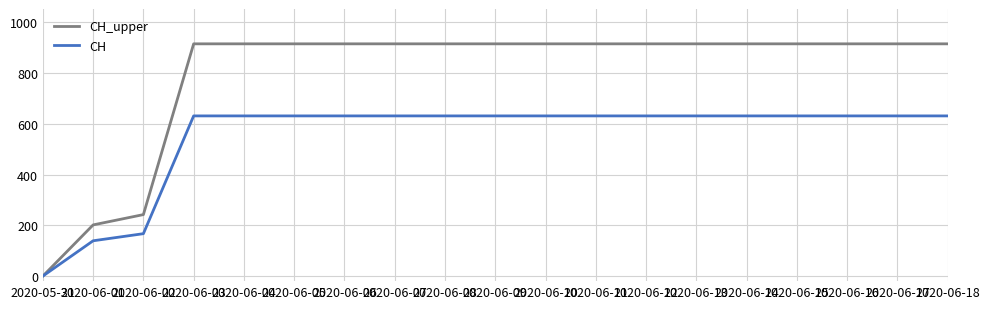

Which series has the widest spread of values?

CH_upper